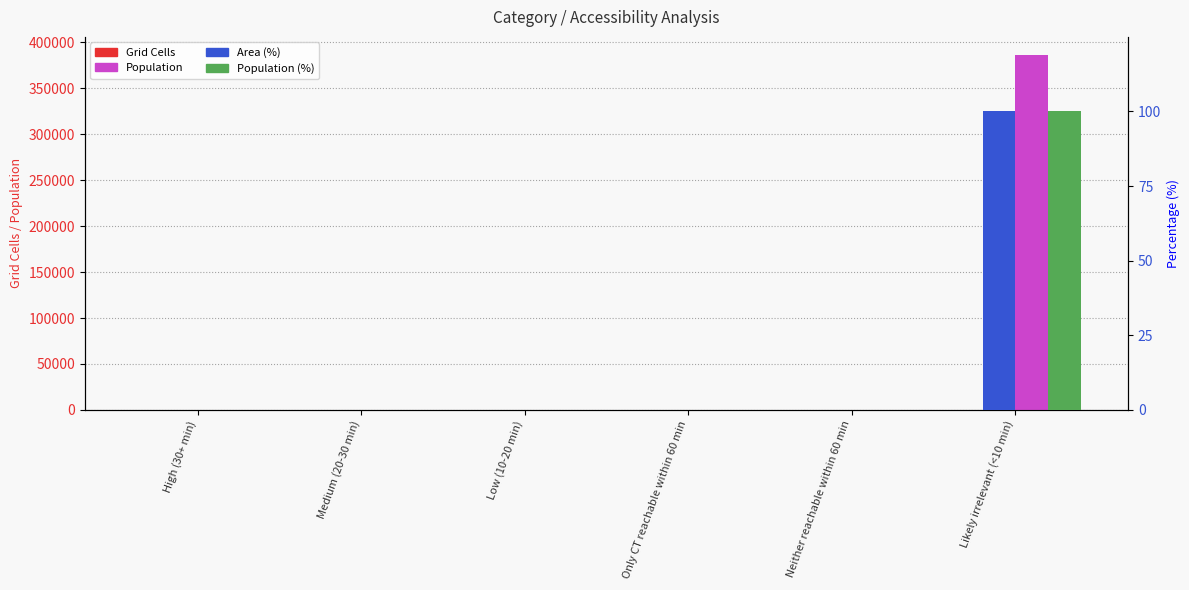

Which category has the highest value across all series?

Likely irrelevant (<10 min)